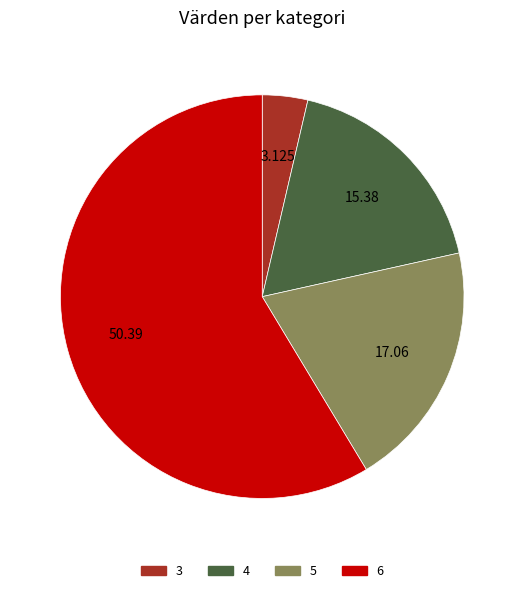

The 5 slice represents 20% of the pie. True or false?

True